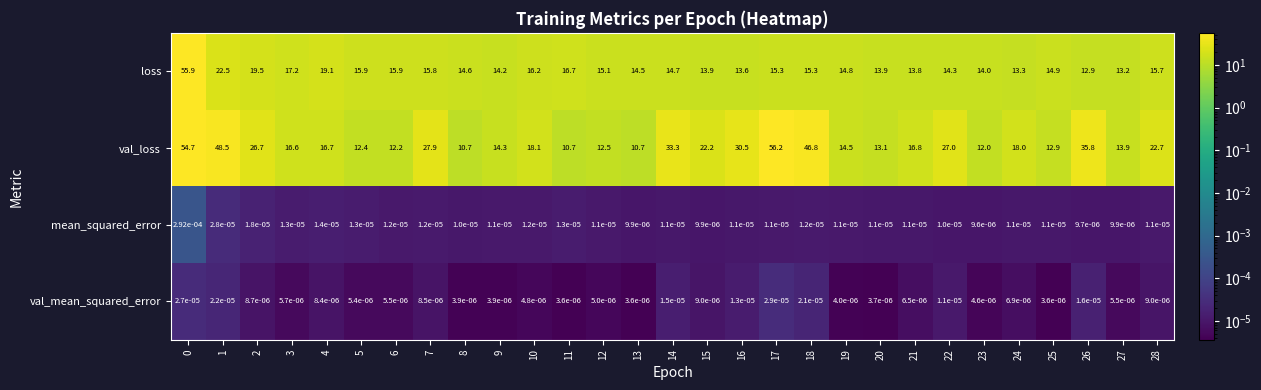

What is the maximum value shown in the chart?

56.2